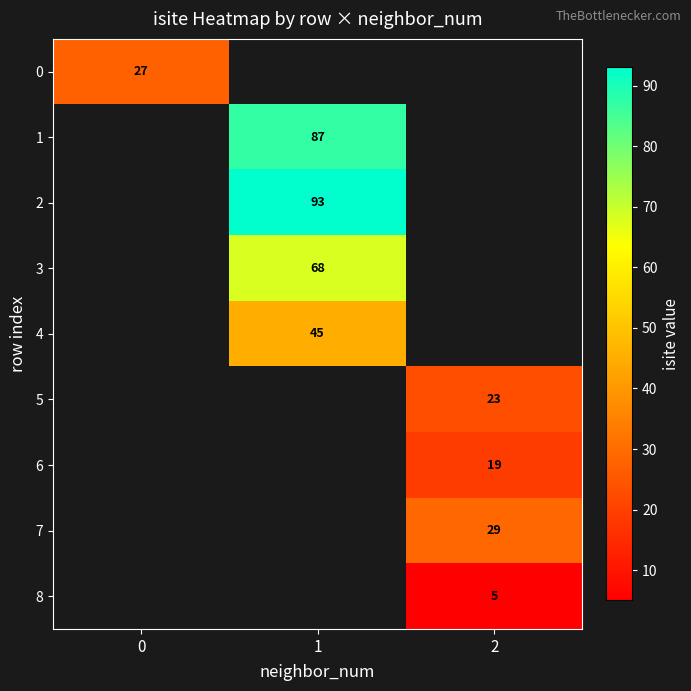

How many series are shown in this chart?

9